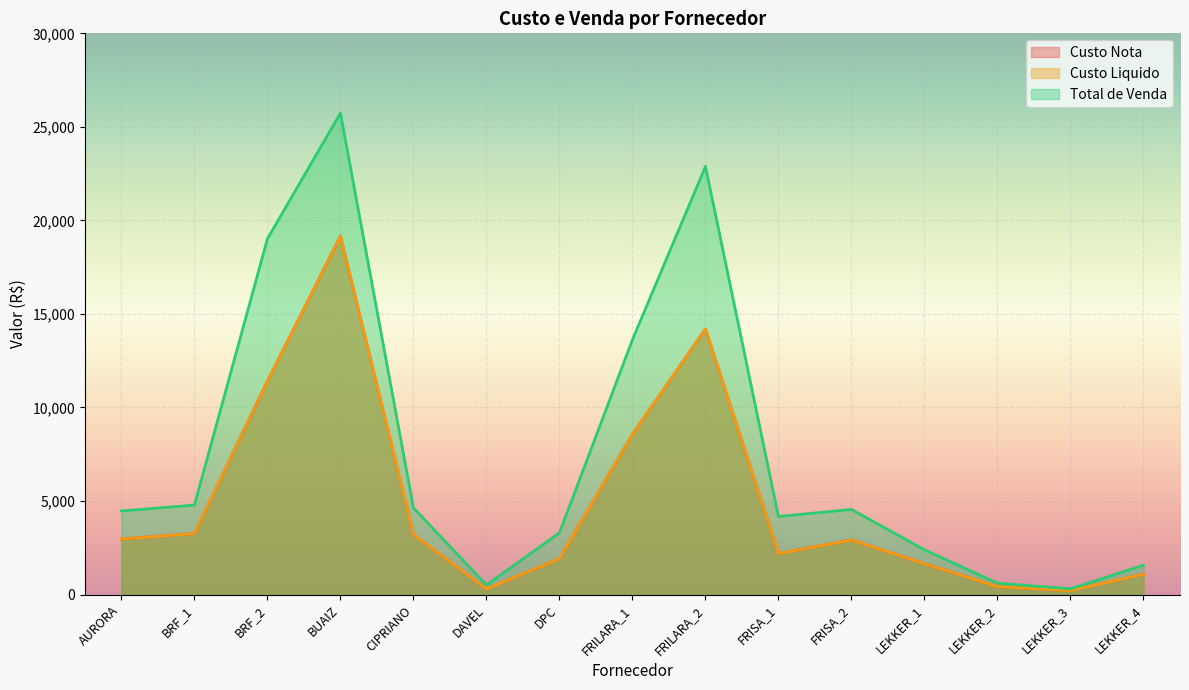

What is the difference between the maximum and minimum values in the Total de Venda series?

25431.0